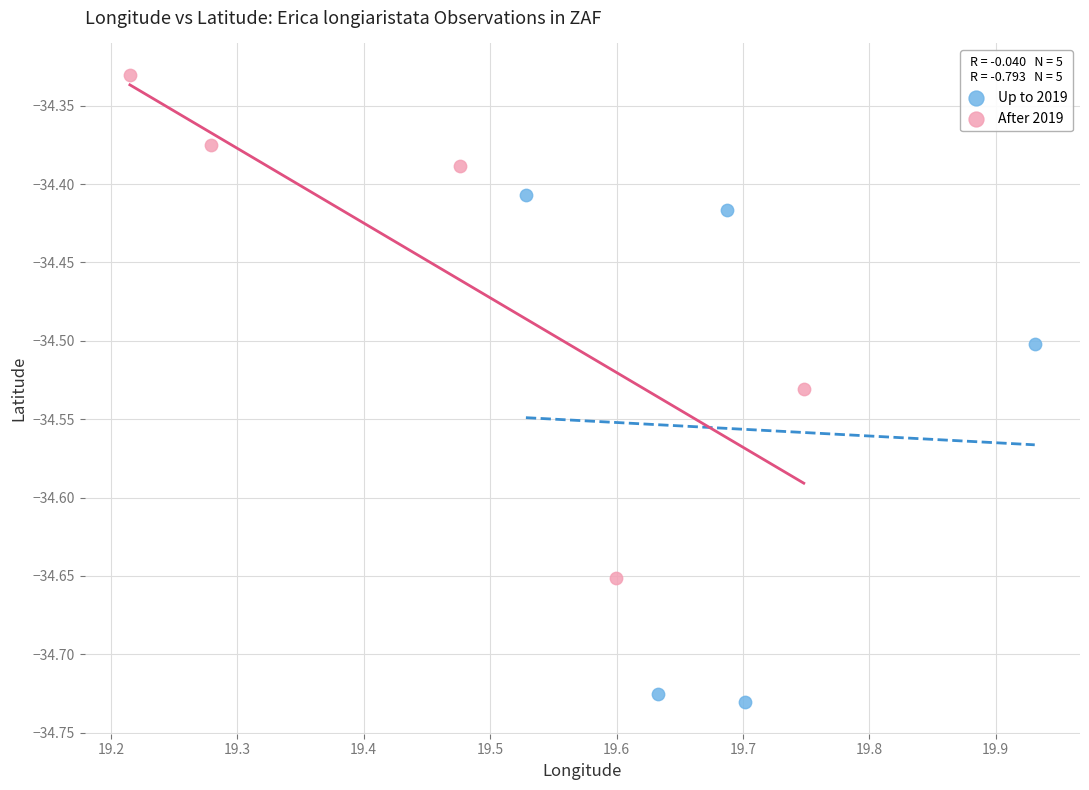

Which series reaches the minimum Y coordinate?

Up to 2019